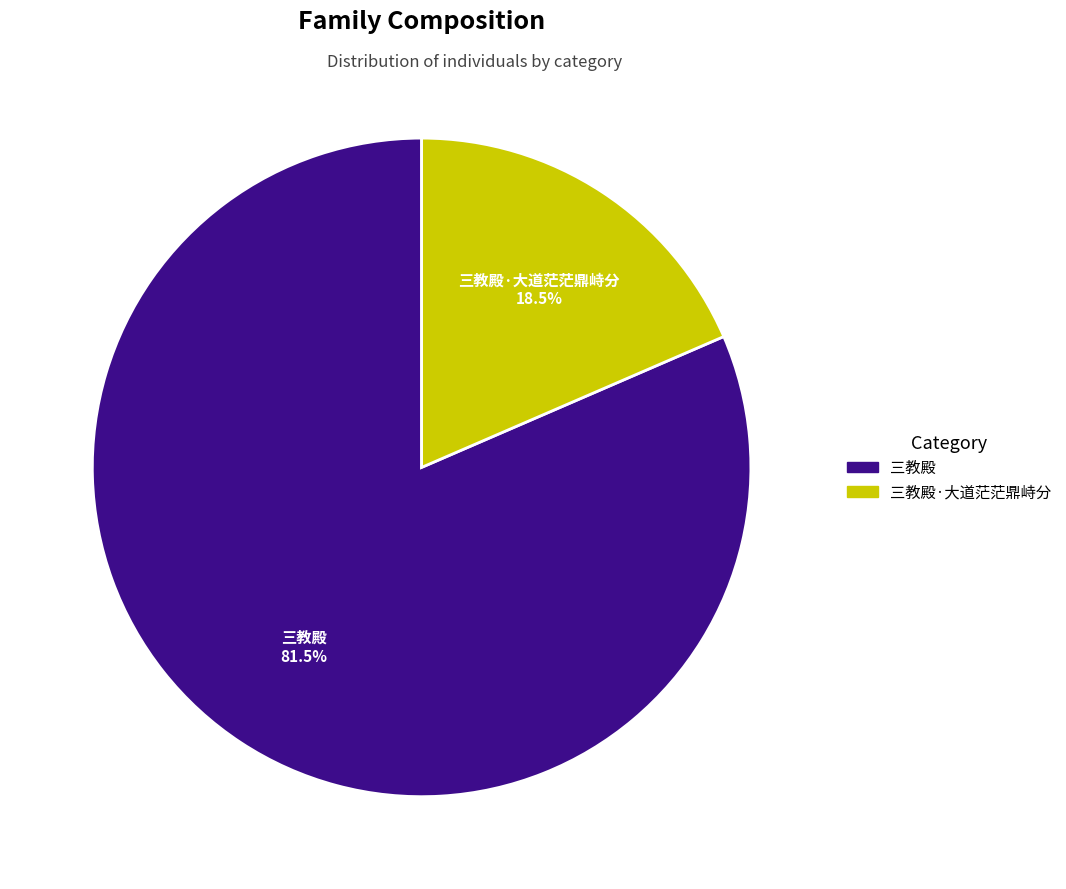

Does any single category account for the majority?

Yes